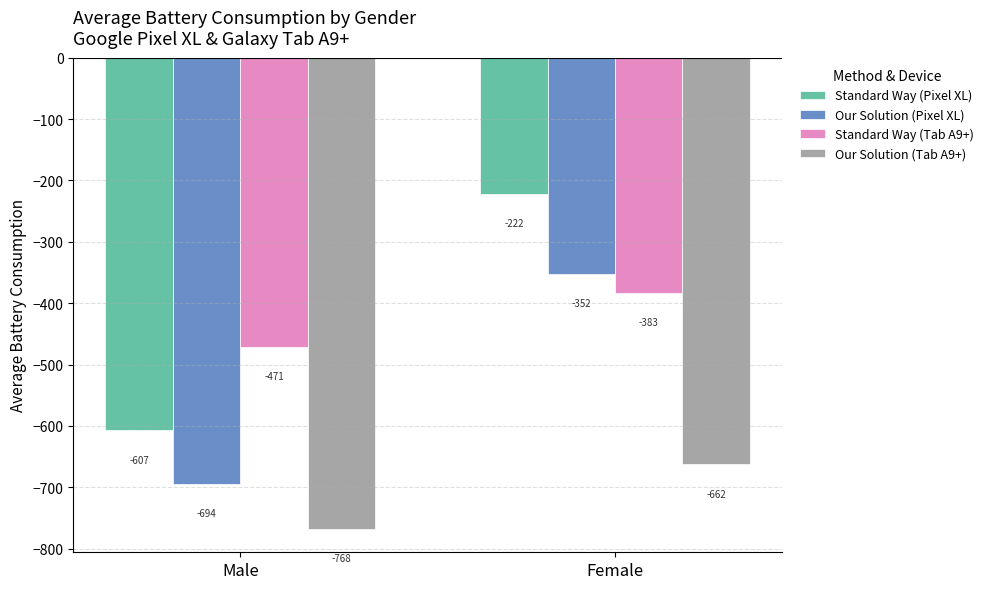

Rank the categories by Standard Way (Pixel XL) value from lowest to highest.

Male, Female